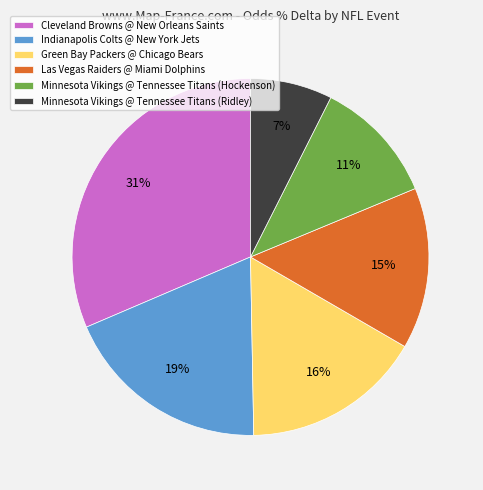

To the nearest percent, what is the difference between the largest and smallest slice percentages?

24%